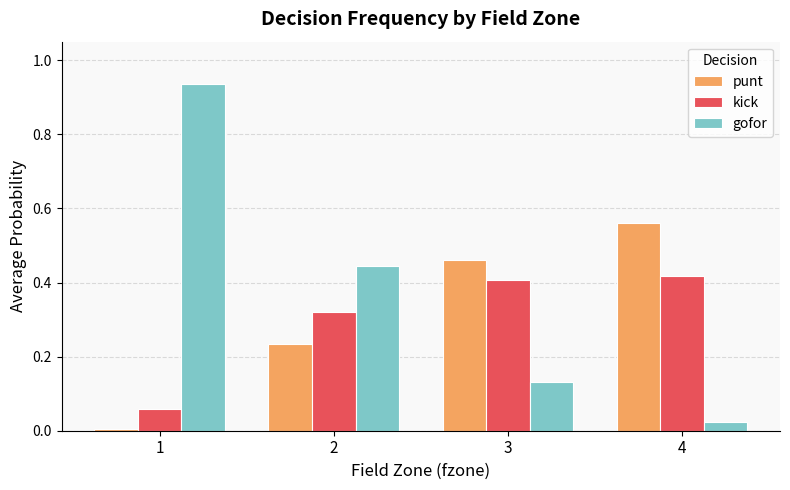

The value of kick at 2 is 0.2. True or false?

False